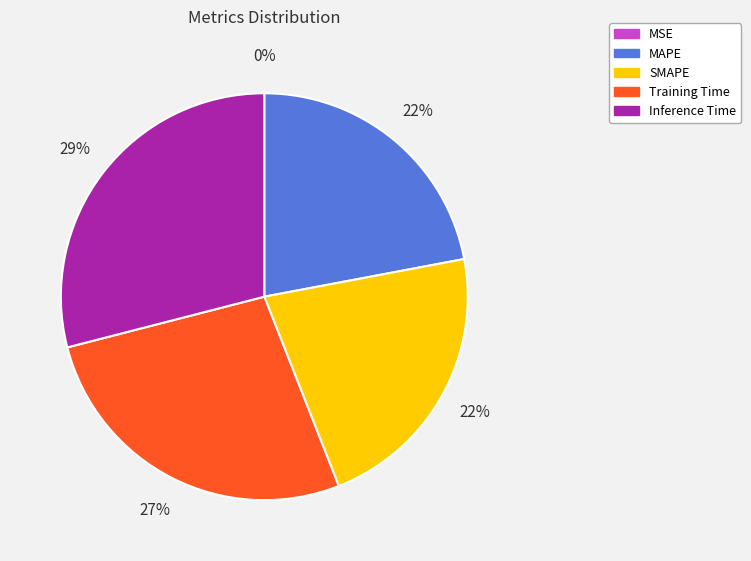

Is the sum of Training Time and MAPE greater than half?

No